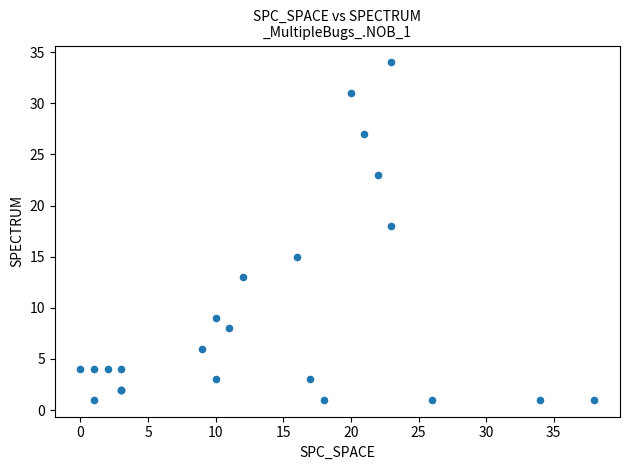

What Y value in the scatter plot is closest to 17?

18